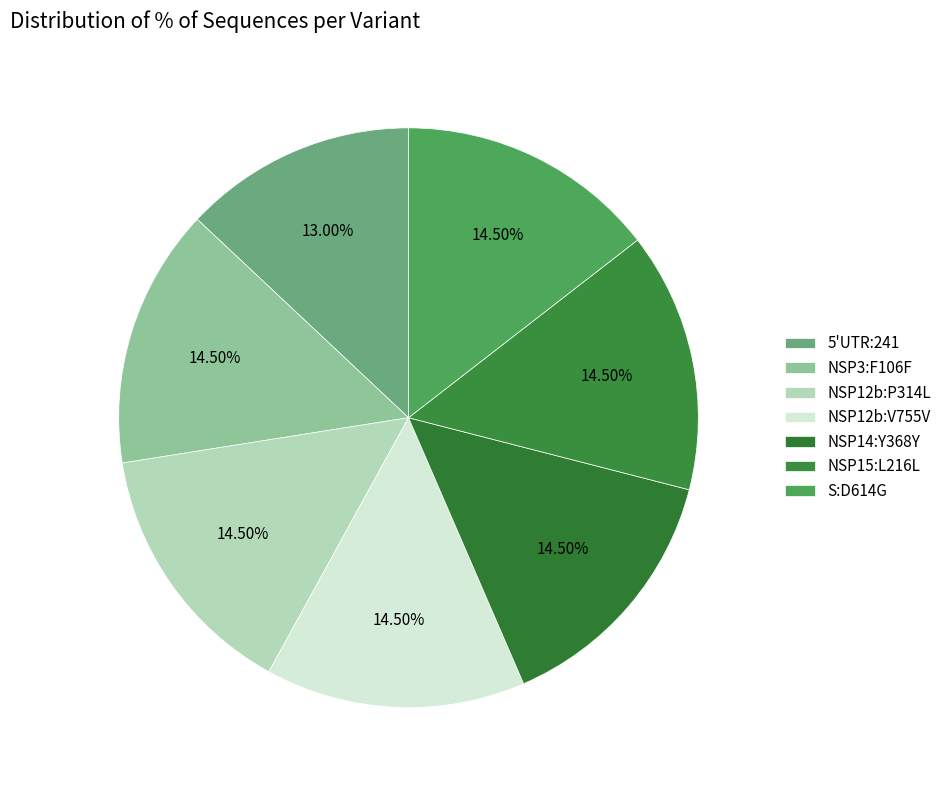

To the nearest percent, what is the difference between the largest and smallest slice percentages?

1%